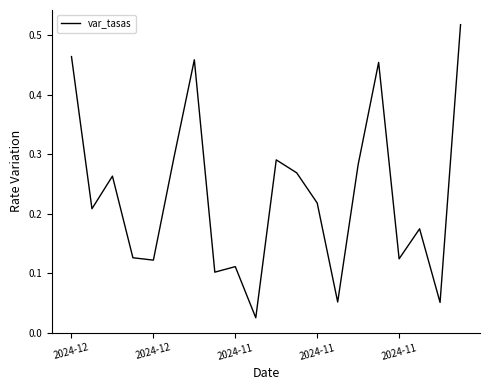

Is this an area chart (filled region under the line)?

No